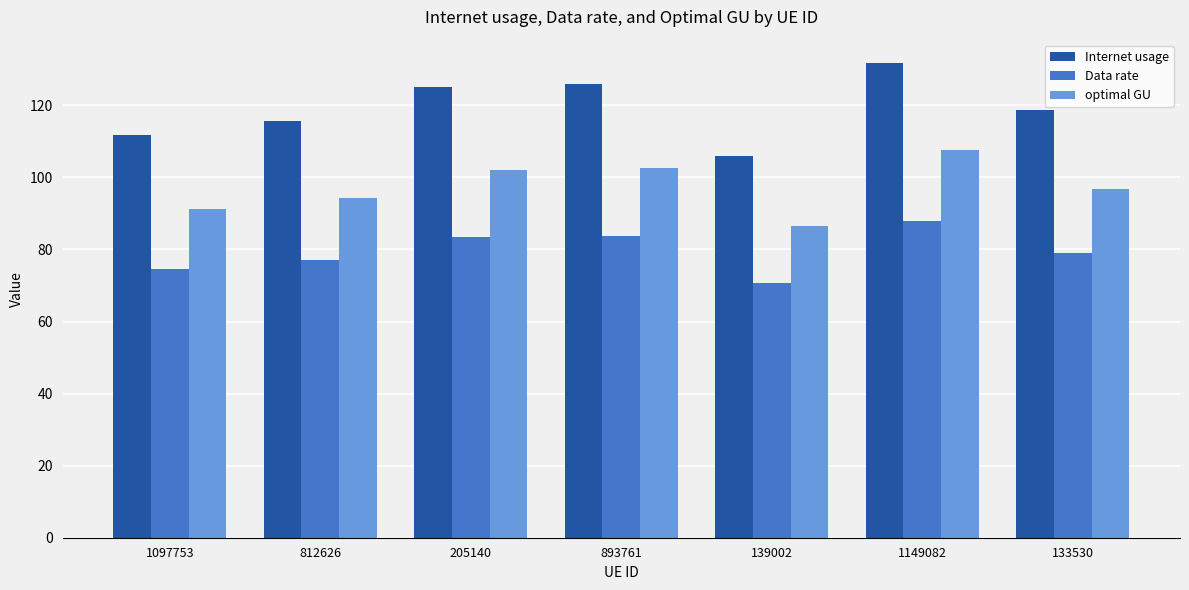

What is the lowest value of the Internet usage series?

106.0